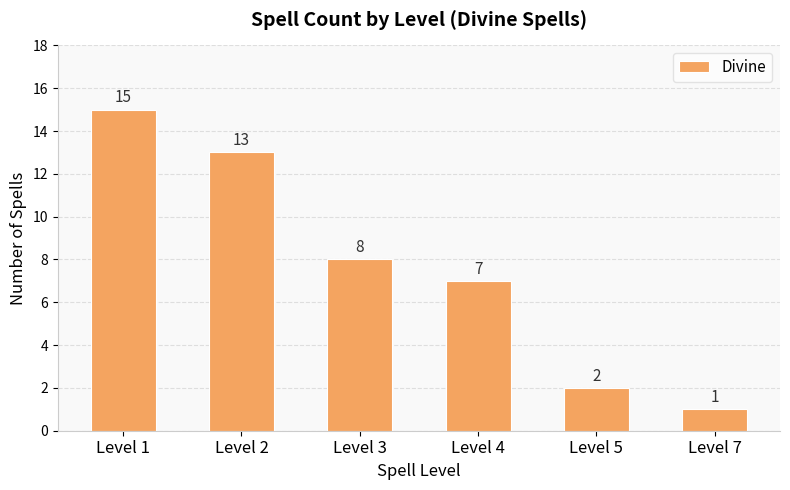

Are the bars horizontal?

No